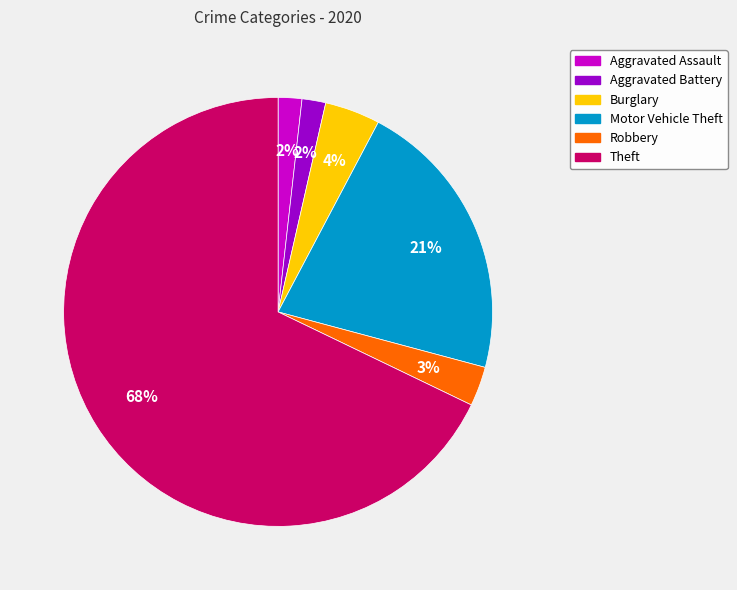

What is the largest slice in the pie chart?

Theft